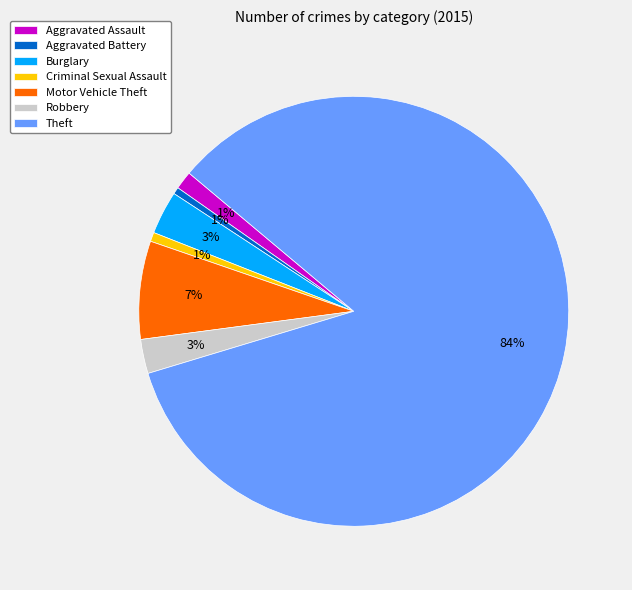

The Theft slice represents 84% of the pie. True or false?

True